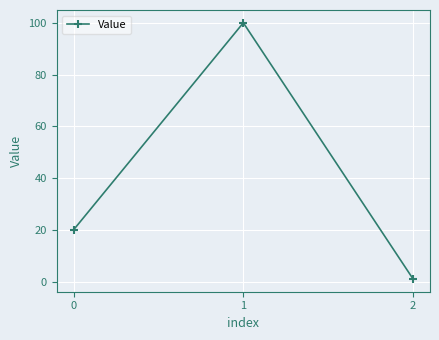

The value at 0 is 26. True or false?

False